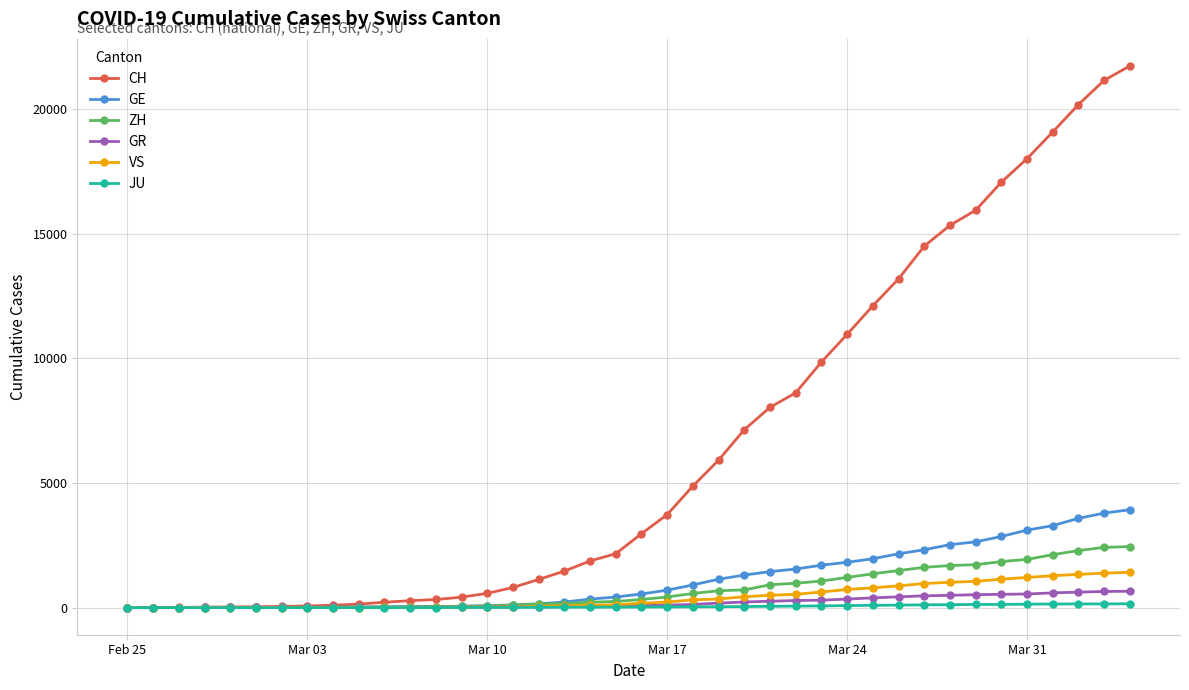

How many distinct data groups are displayed?

6